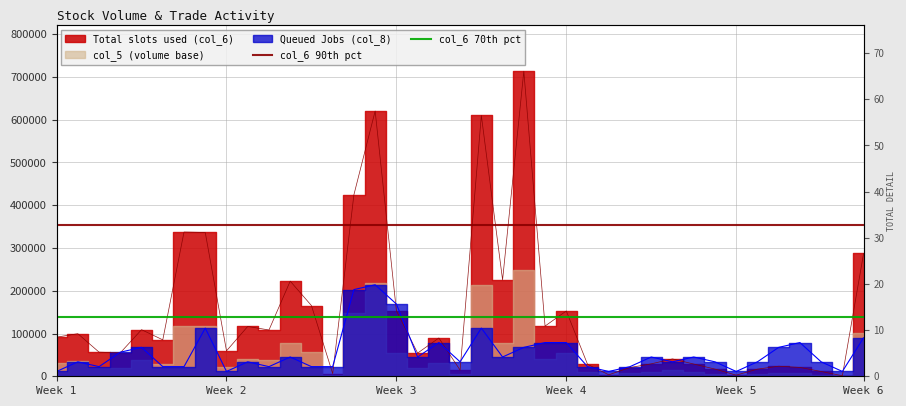

Between Week 1 and Week 2, which is larger?

Week 1